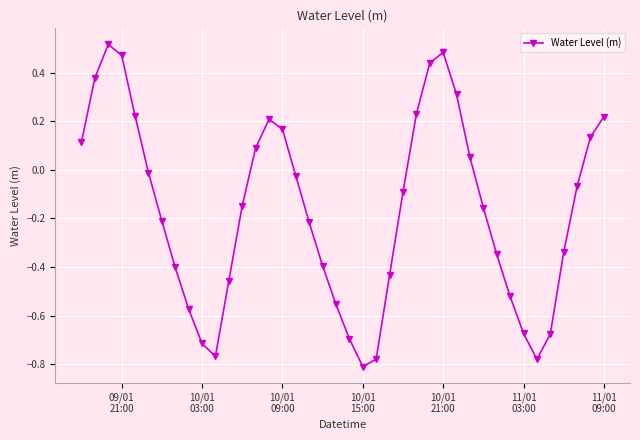

How many interior local valleys (lower than both neighbors) does the data have?

3